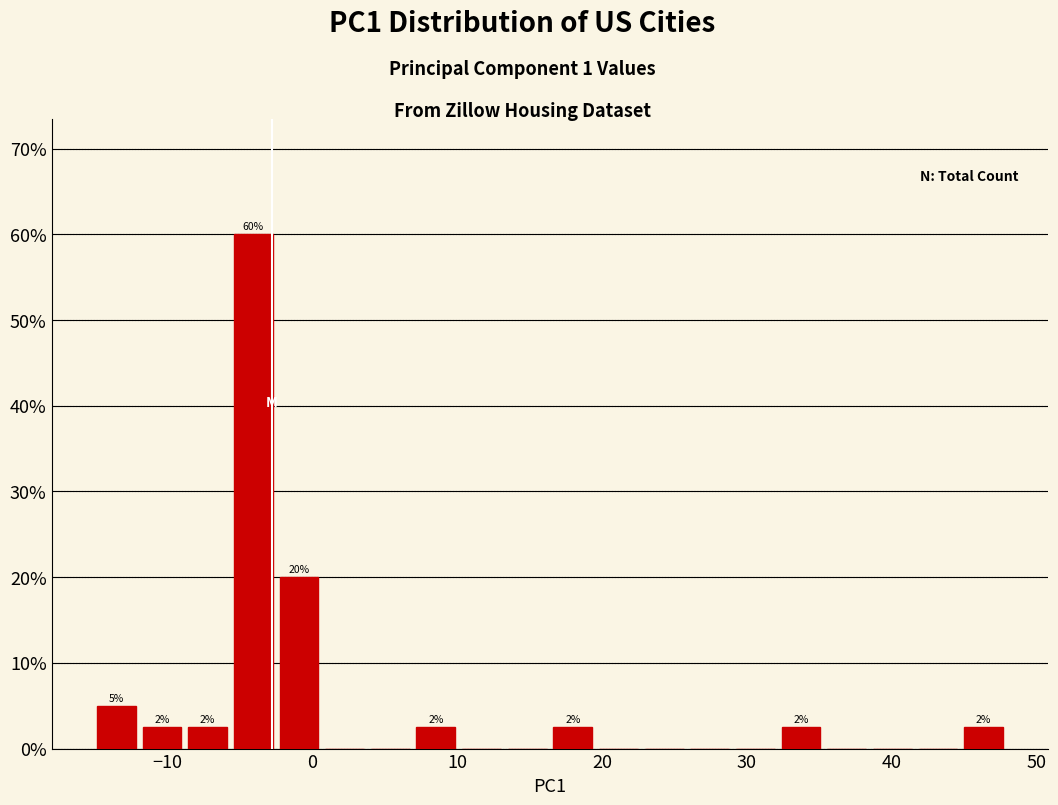

Around what value on the x-axis is the tallest bar? Give the approximate position of its centre, as read against the axis.

-4